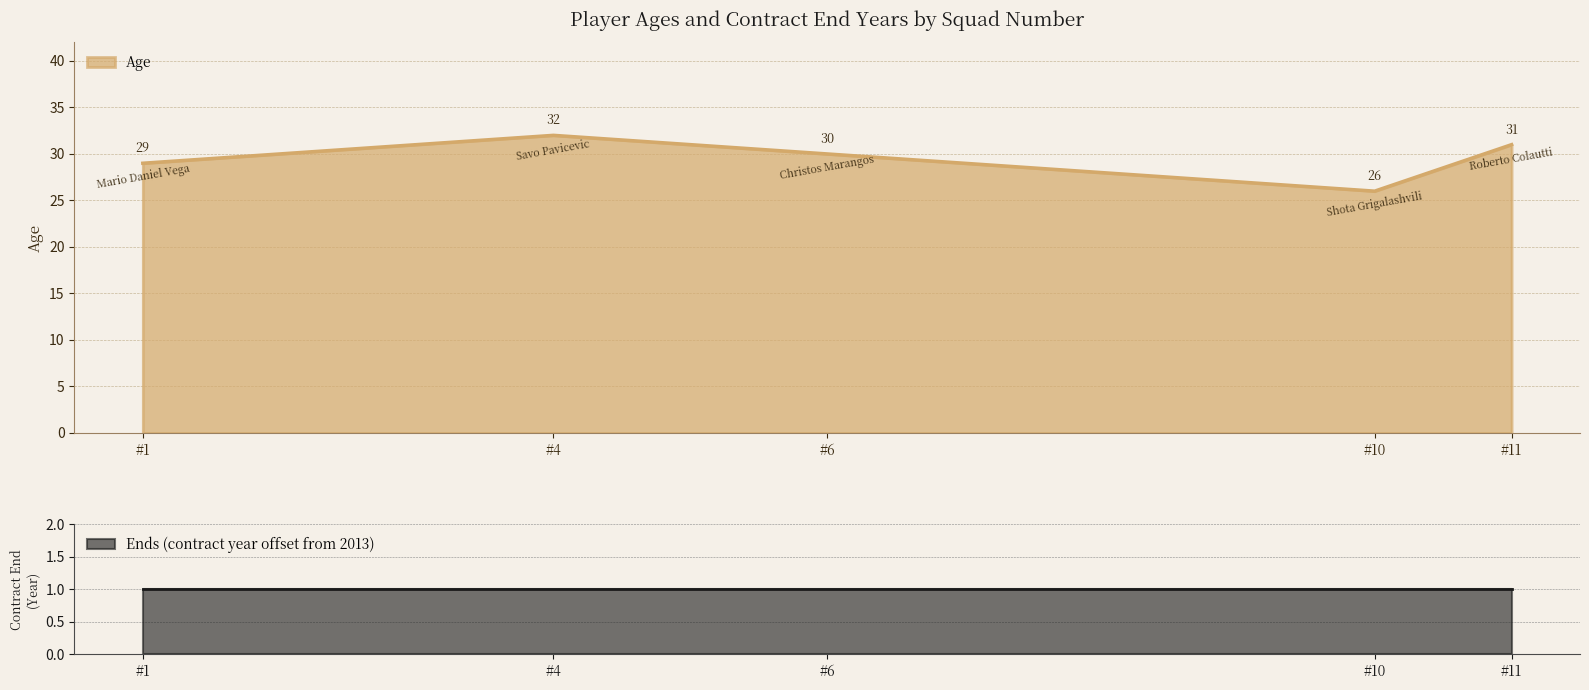

What is the approximate value of Age at #6?

30